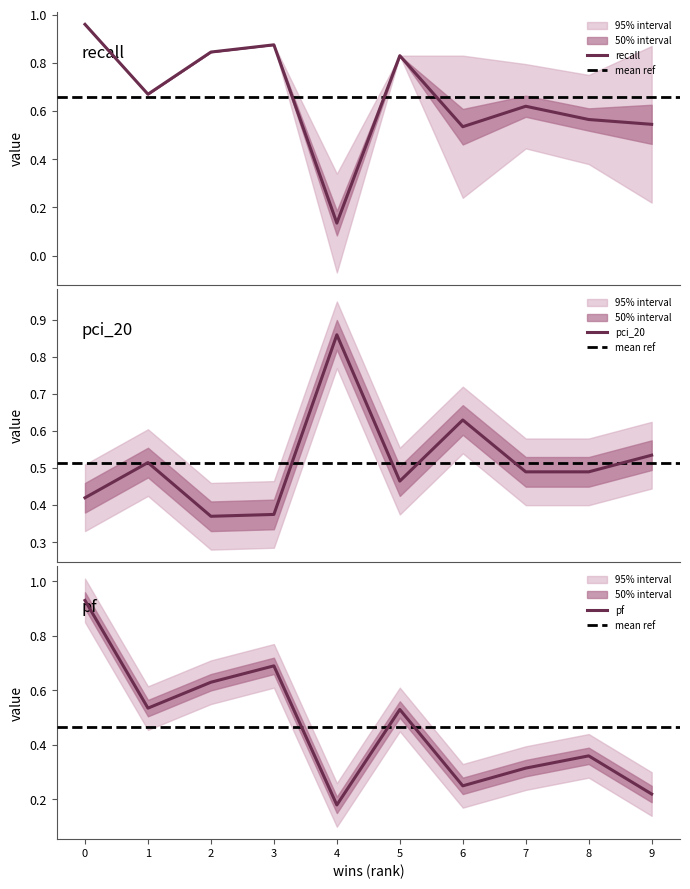

Between 8 and 9, which series saw the biggest shift?

pf